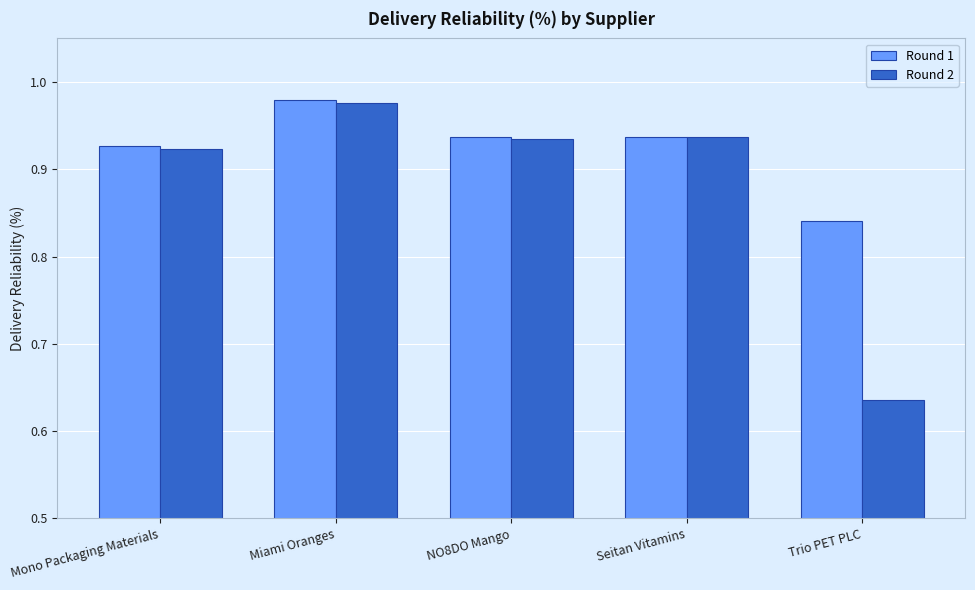

Count the Round 1 values in the range 0 to 1.

5